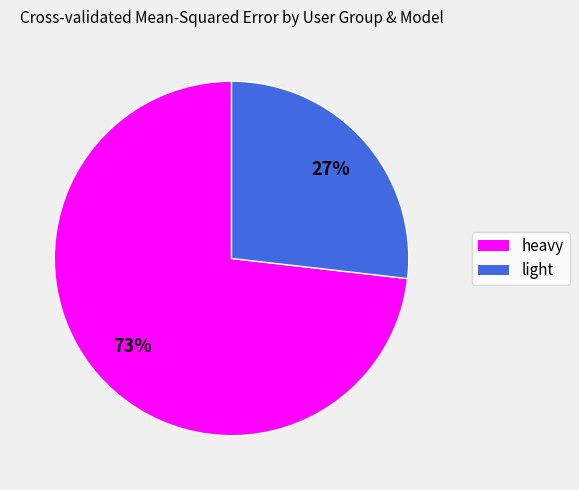

Is there a majority slice in this chart?

Yes